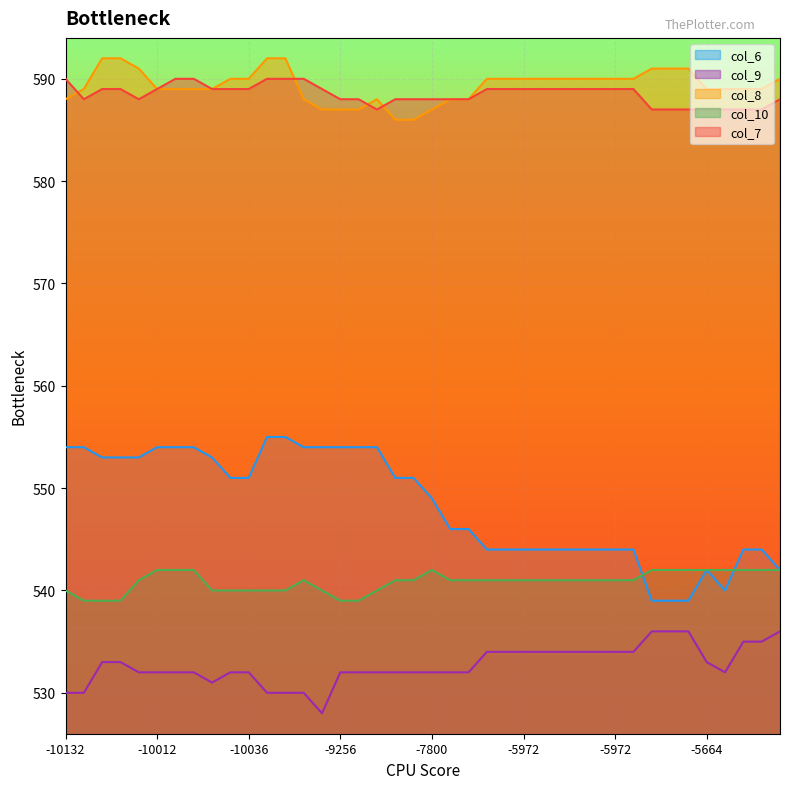

Rank the series by their maximum value, from lowest to highest.

col_9, col_10, col_6, col_7, col_8